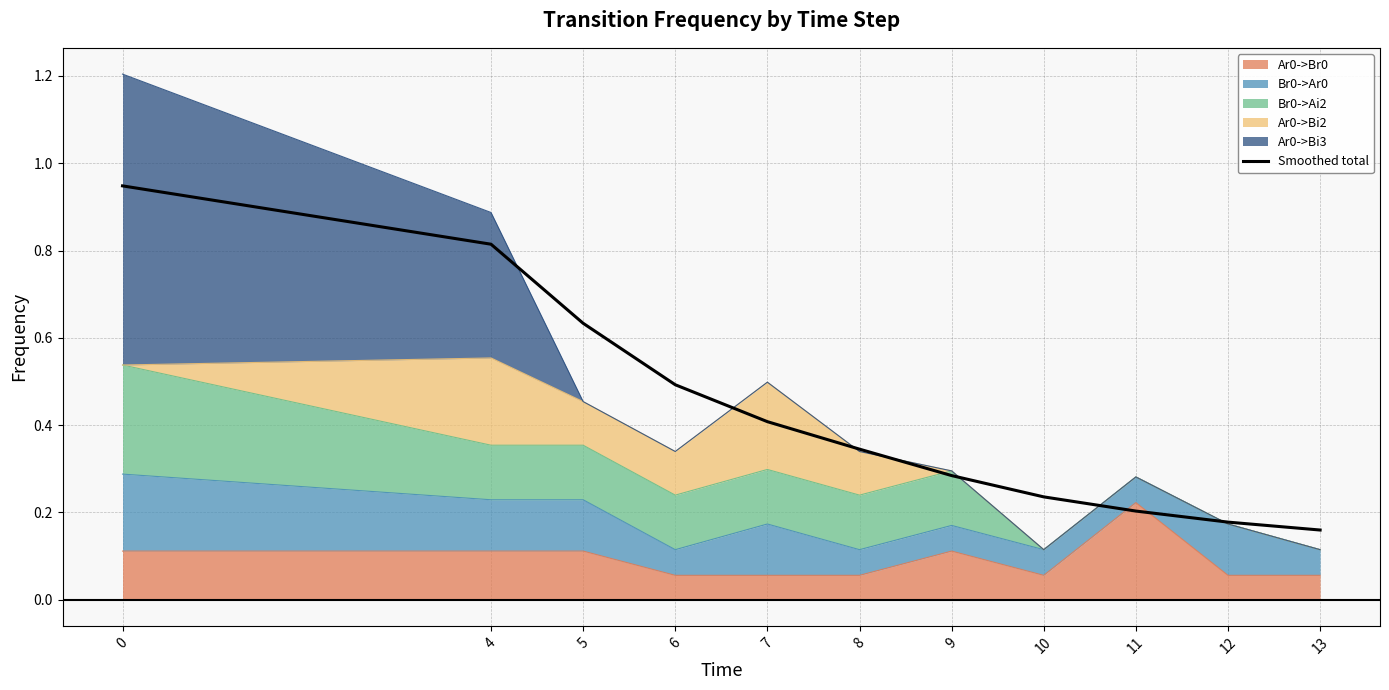

True or false: there are more than 0 points higher than both neighbors.

False